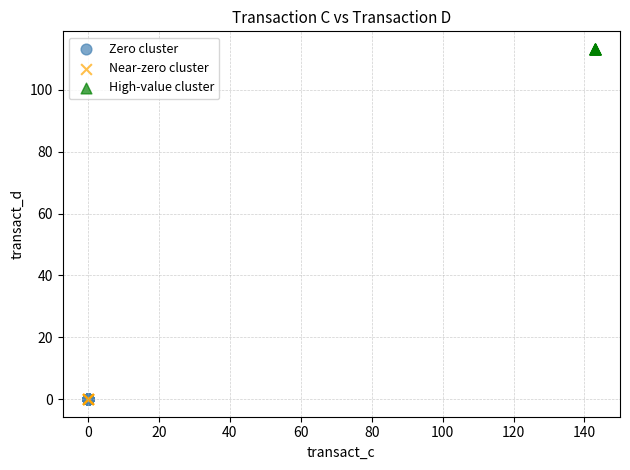

Which series reaches the maximum Y coordinate?

High-value cluster